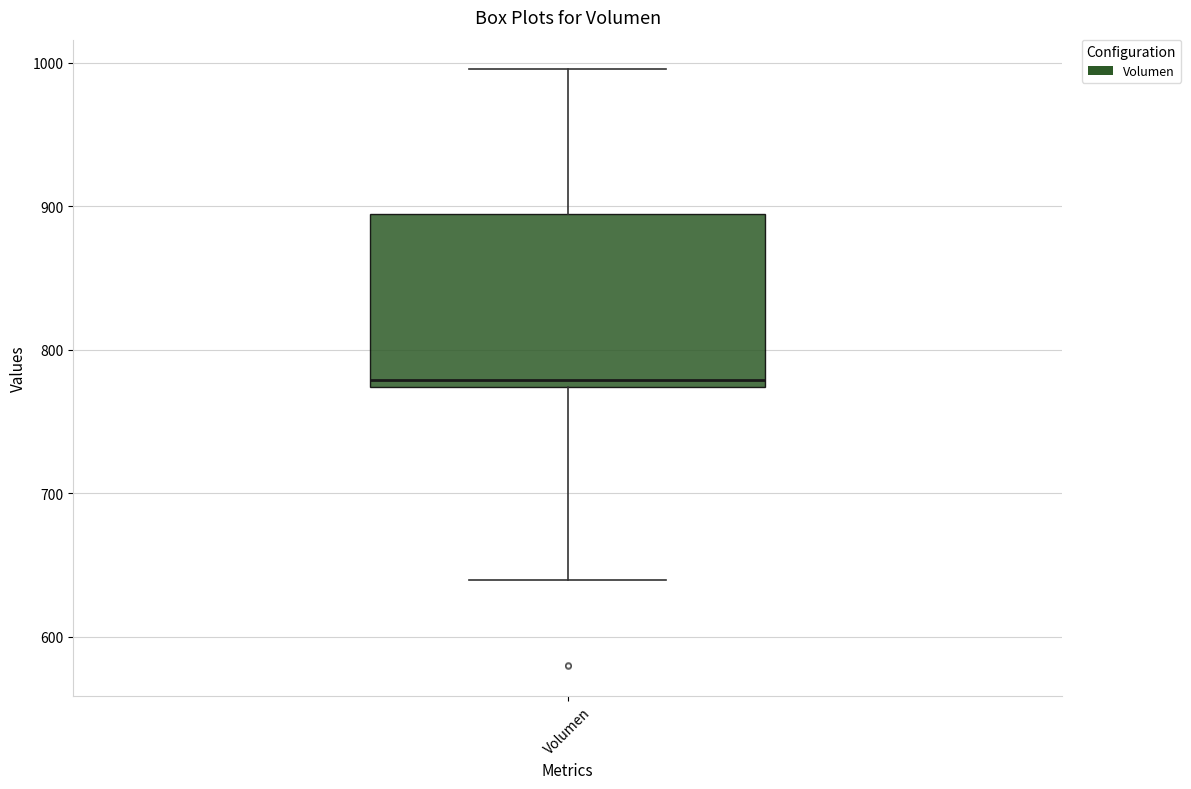

Read this box plot against the y-axis: the position of the median line, the range covered by the box, and the ends of both whiskers. The values are not printed on the chart, so give them approximately, as read against the axis.

median 780, box 770 to 890, whiskers 640 to 1000